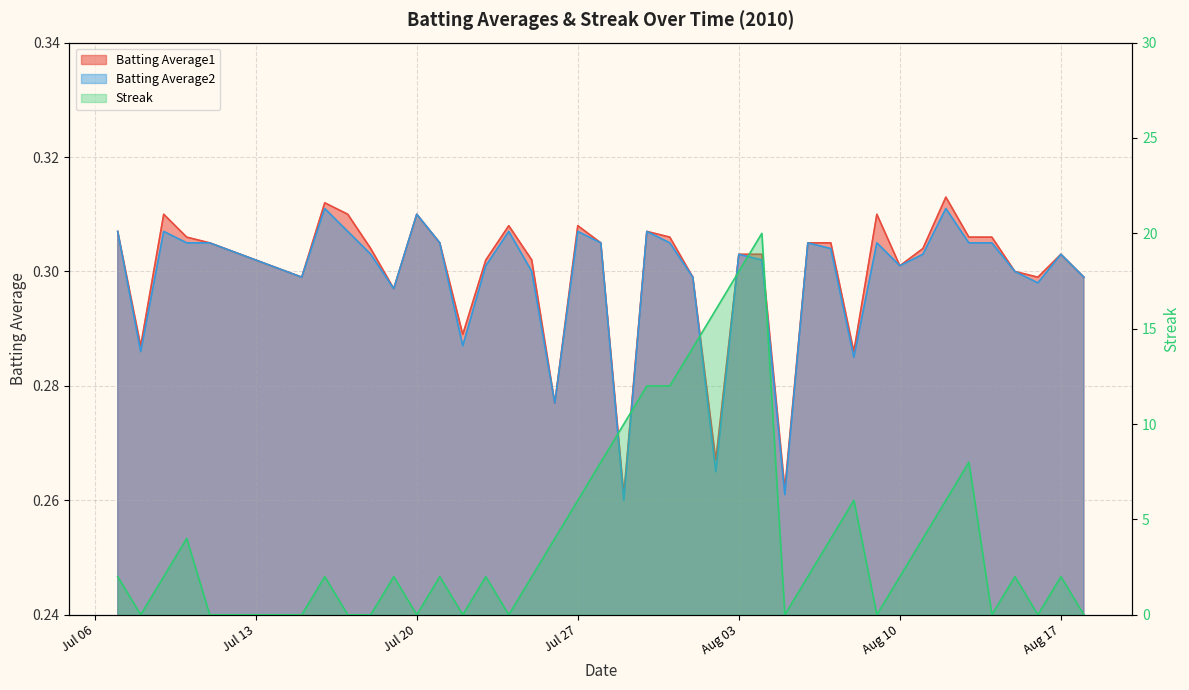

Count the number of categories in the chart.

40